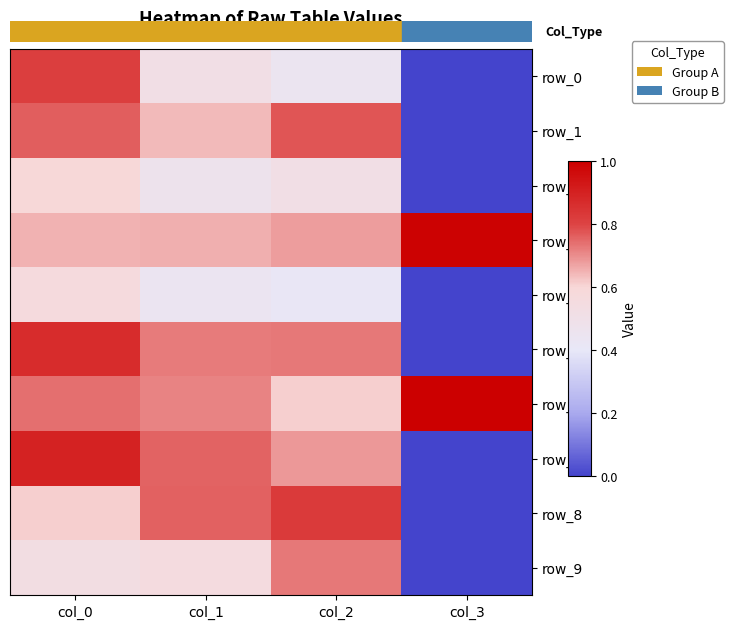

How many values in row_8 are above zero?

3